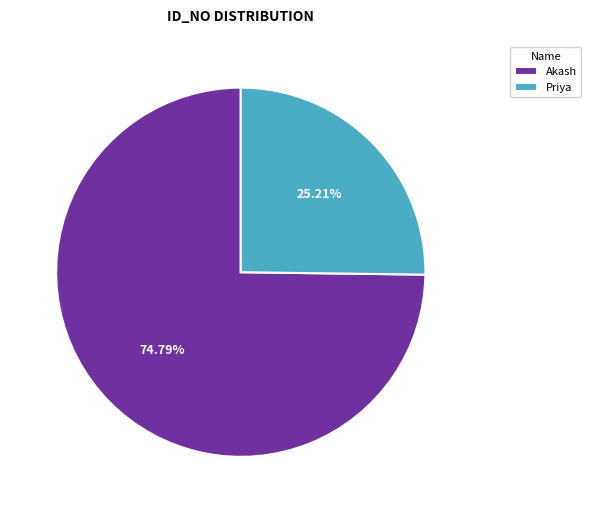

What is the ratio of the value at Priya to the value at Akash?

0.3